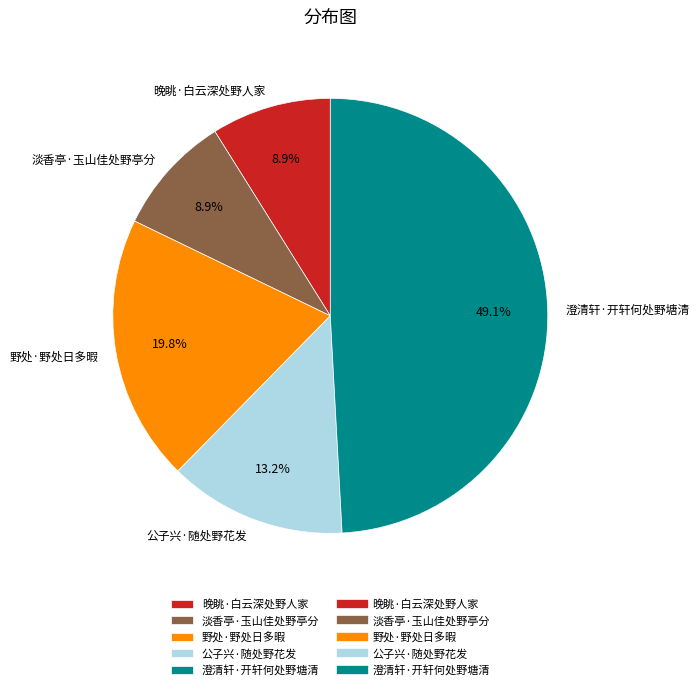

Is 淡香亭·玉山佳处野亭分 the majority of the pie?

No